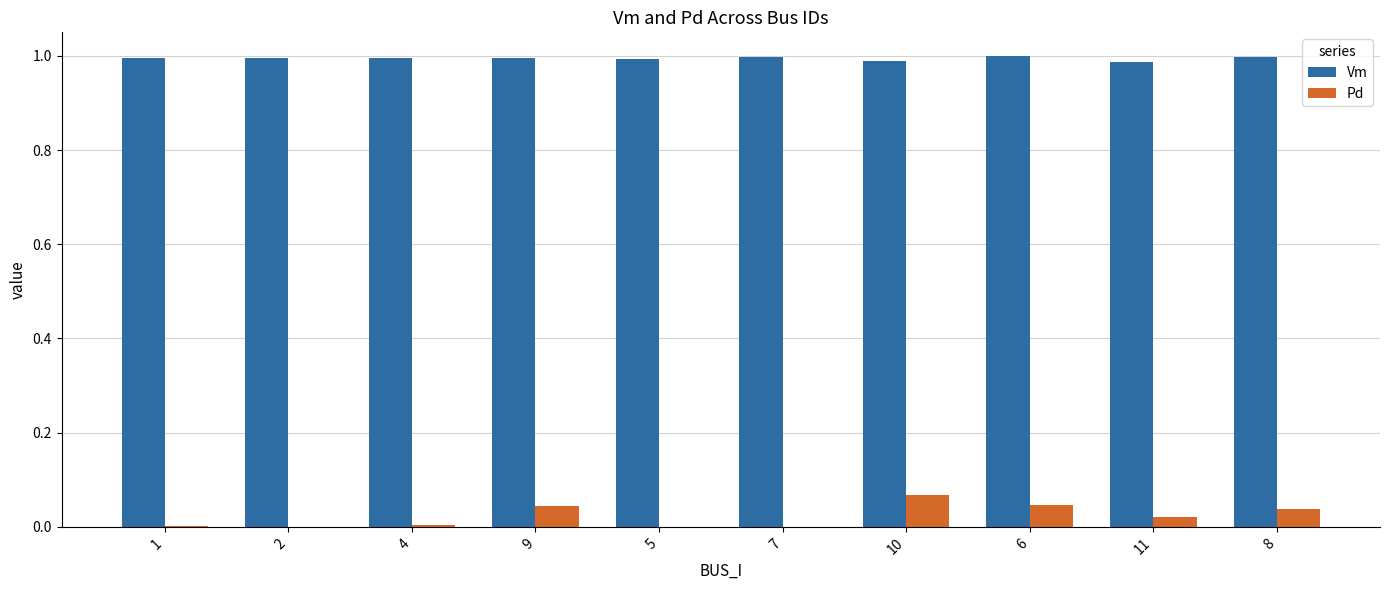

The value of Vm at 9 is 1.0. True or false?

True